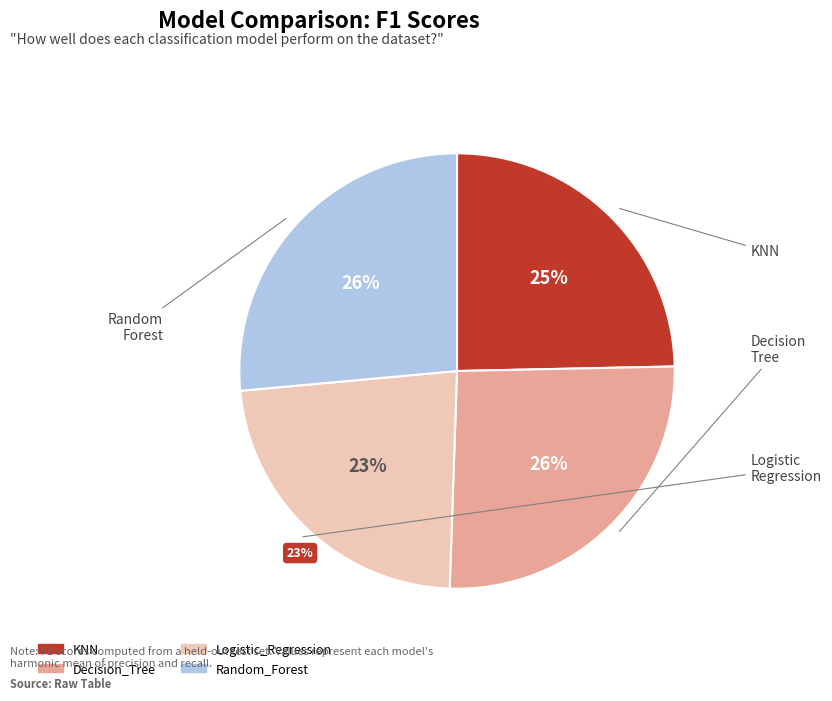

To the nearest percent, what is the difference between the largest and smallest slice percentages?

3%